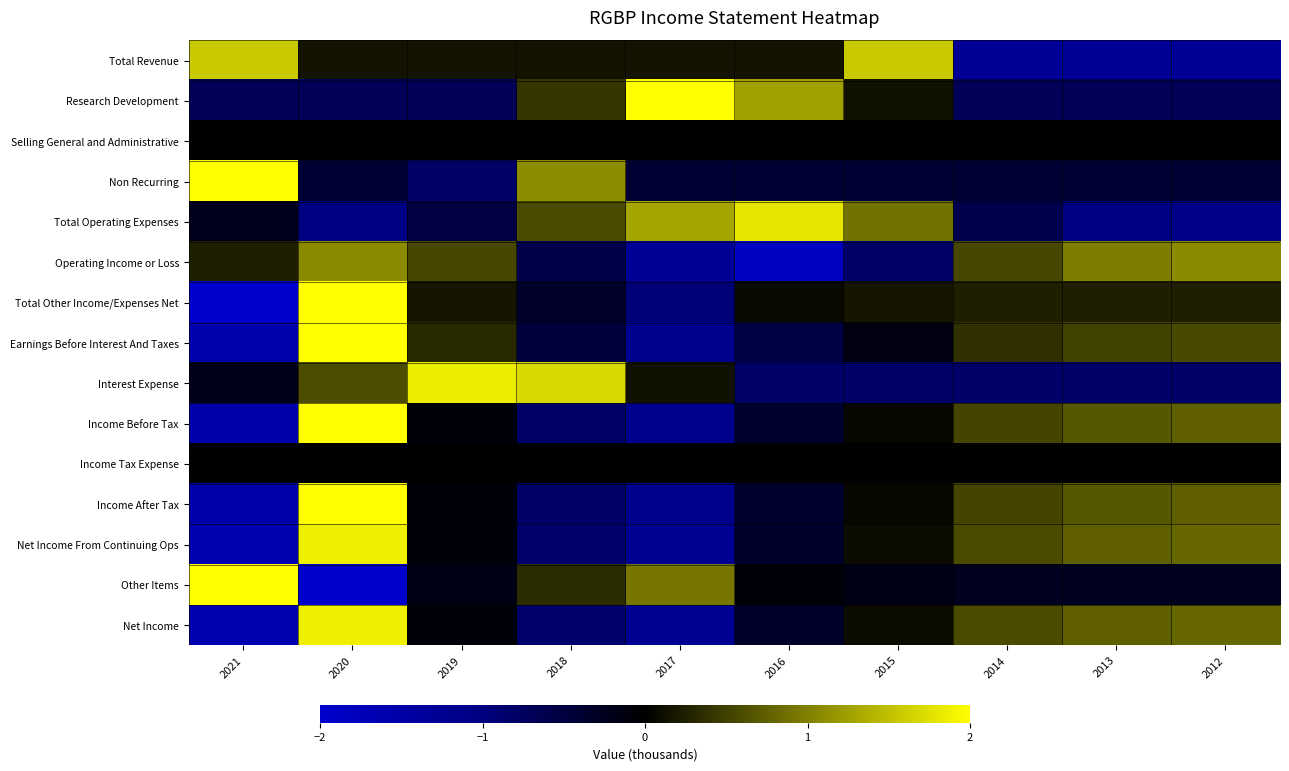

Rank the series by their maximum value, from lowest to highest.

Selling General and Administrative, Income Tax Expense, Operating Income or Loss, Total Revenue, Total Operating Expenses, Interest Expense, Net Income From Continuing Ops, Net Income, Income Before Tax, Income After Tax, Other Items, Earnings Before Interest And Taxes, Total Other Income/Expenses Net, Research Development, Non Recurring